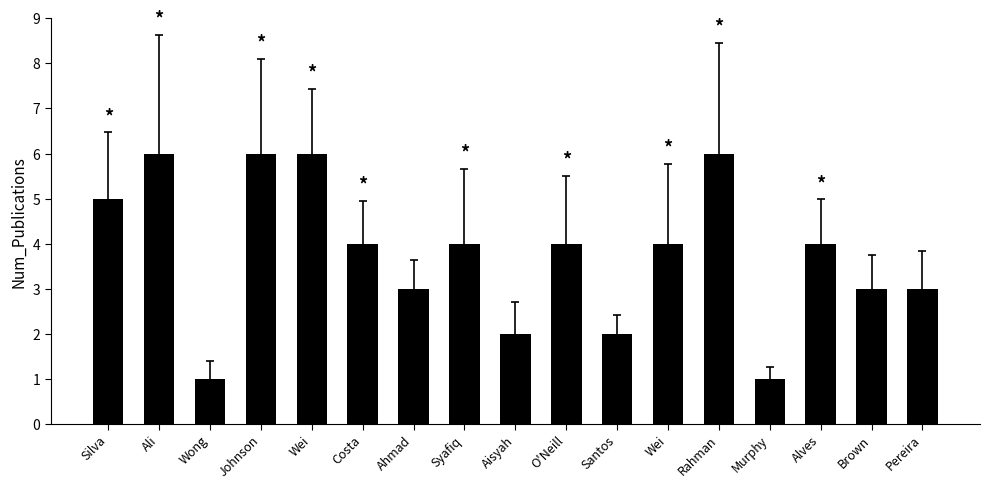

How many bars are there in total?

17